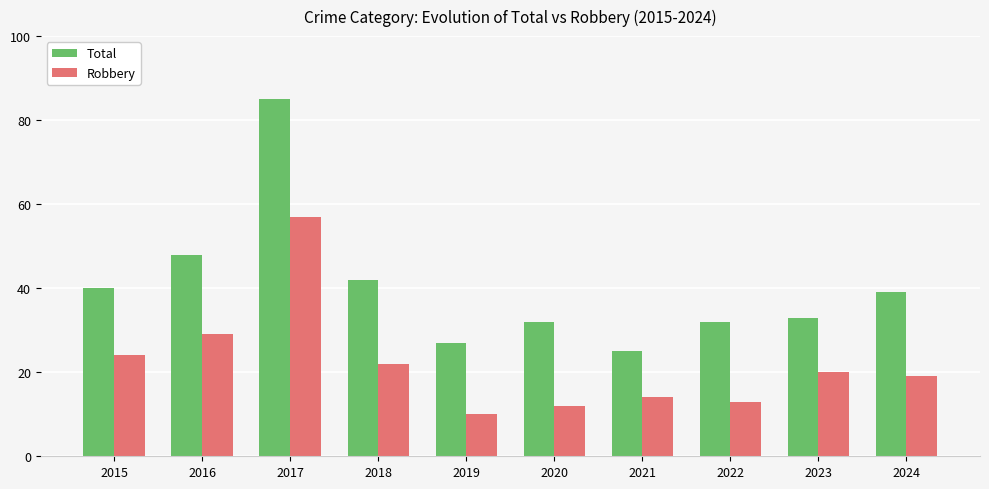

What is the sum of the Total values at 2024 and 2023?

72